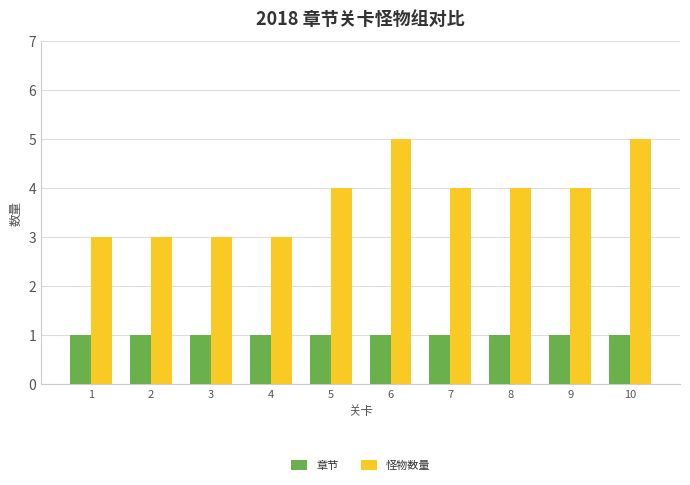

What is the value of the 章节 bar at the 10th from the left?

1